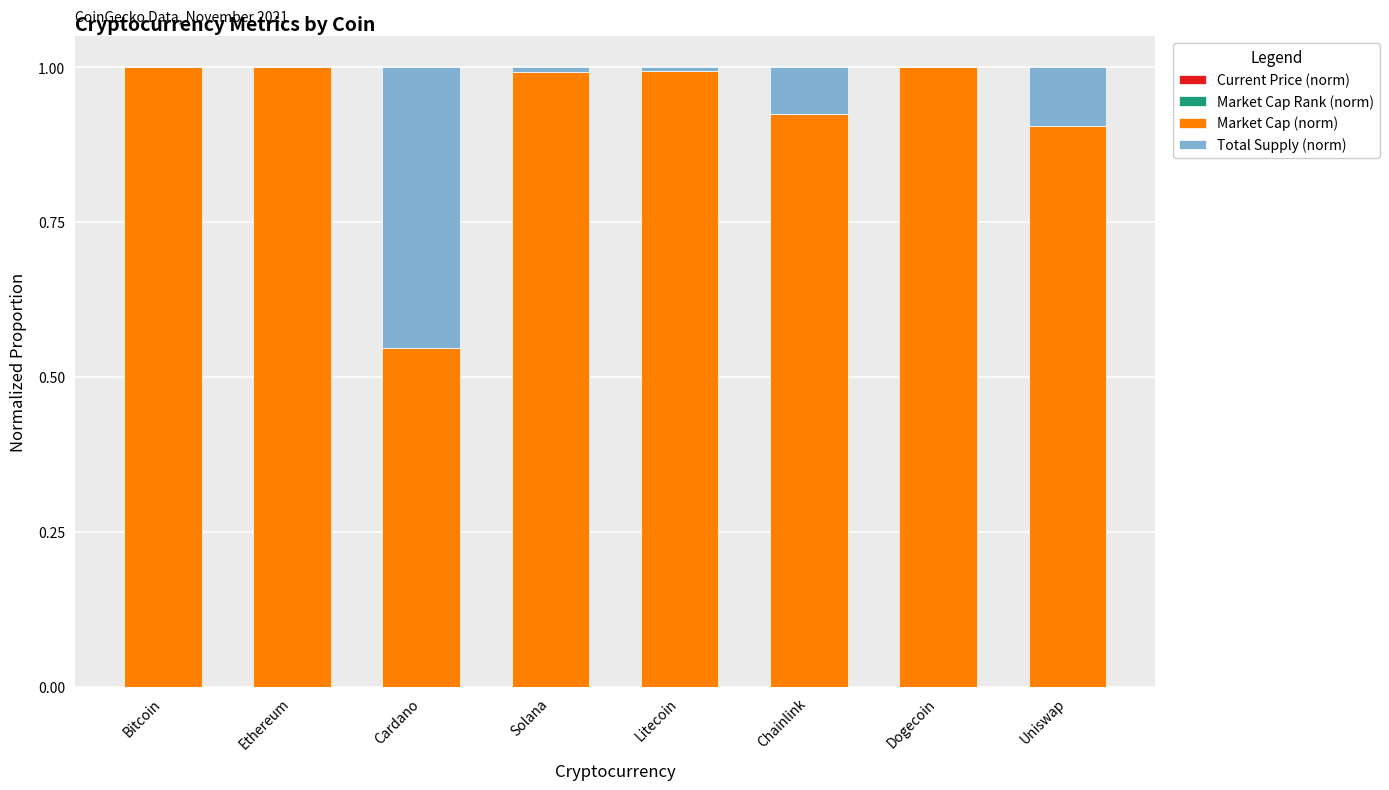

Where is Market Cap Rank (norm) nearest to the value 0?

Bitcoin